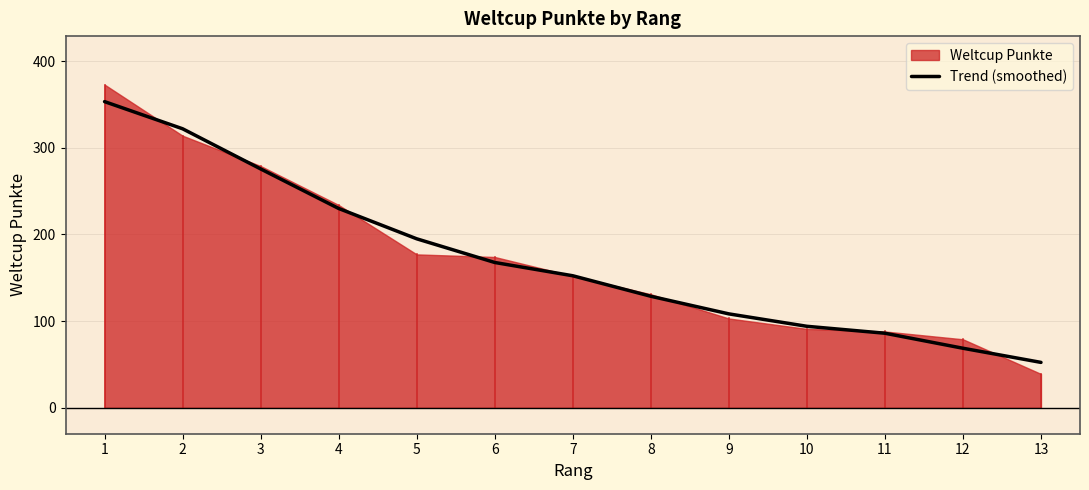

The chart shows a value of 86.0 at 11. True or false?

True